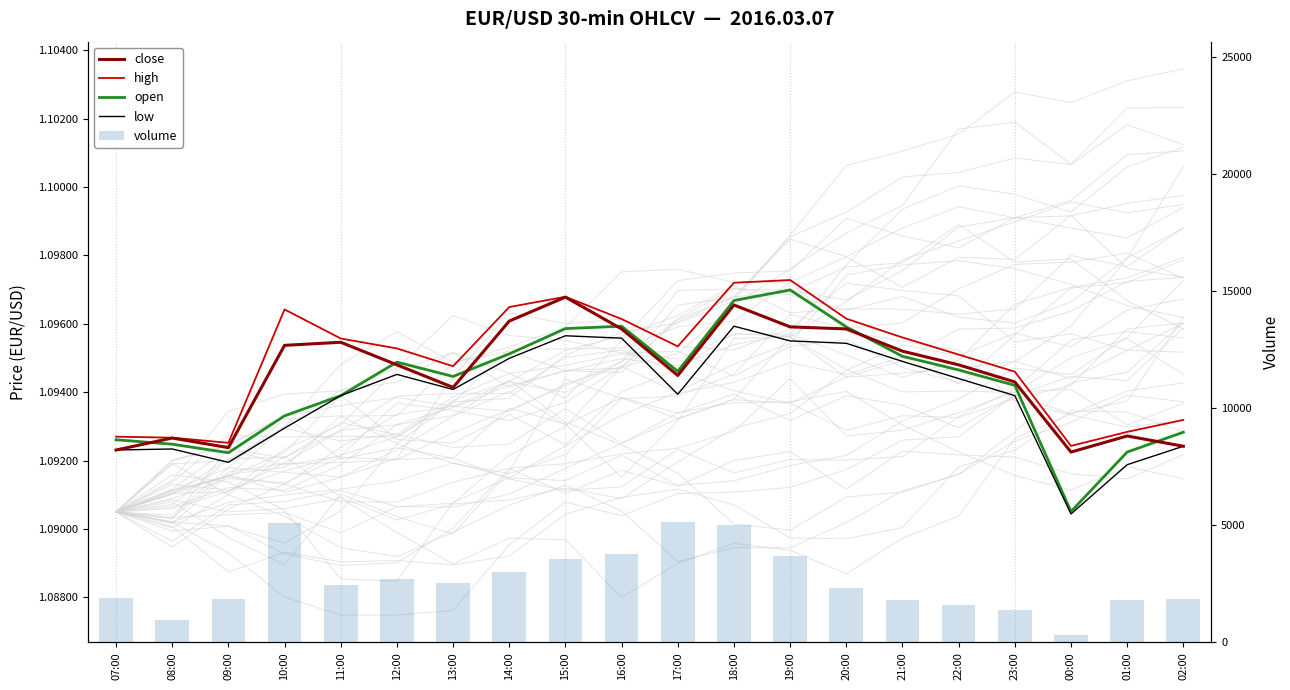

What is the approximate value of close at 02:00?

1.1